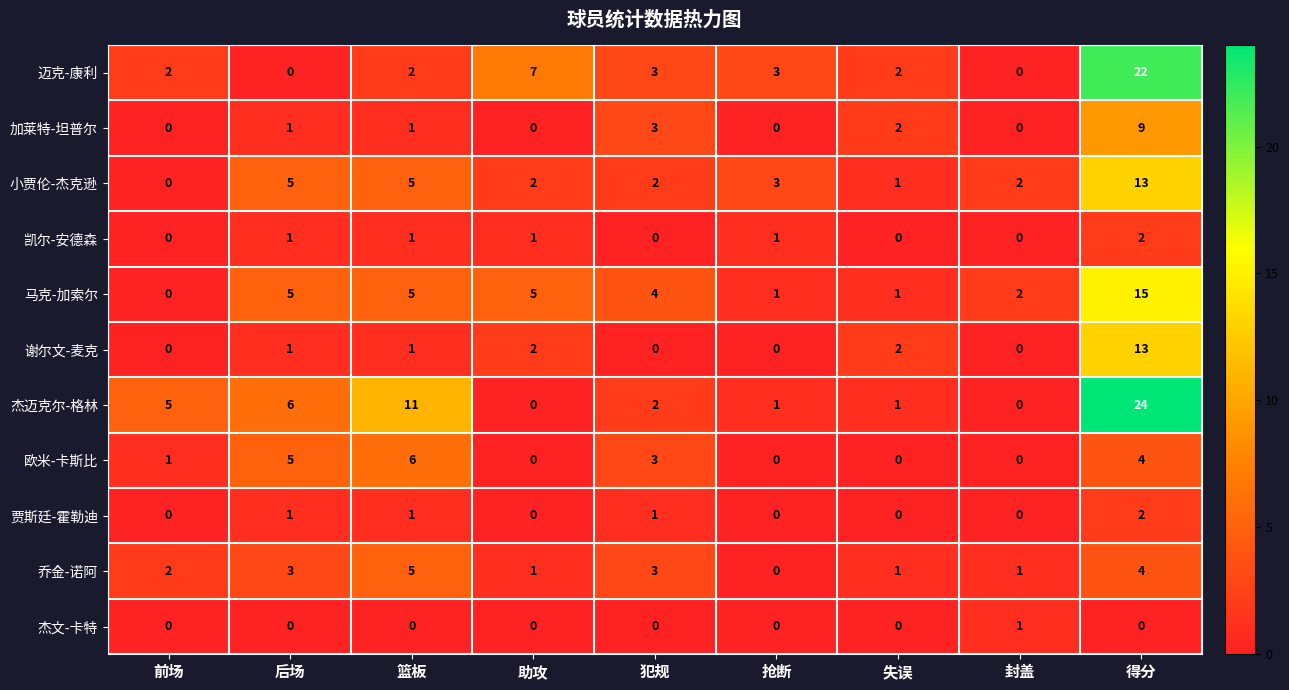

At which category is the sum across all series the highest?

得分